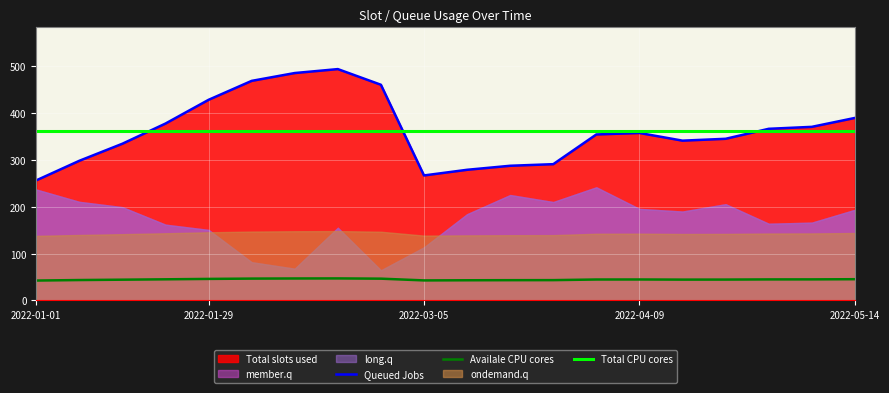

True or false: Availale CPU cores and Queued Jobs intersect in this chart.

False